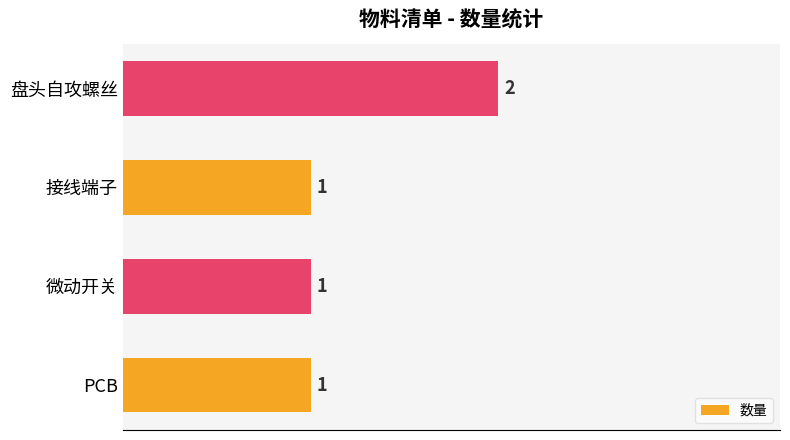

Which category has the highest value across all series?

盘头自攻螺丝